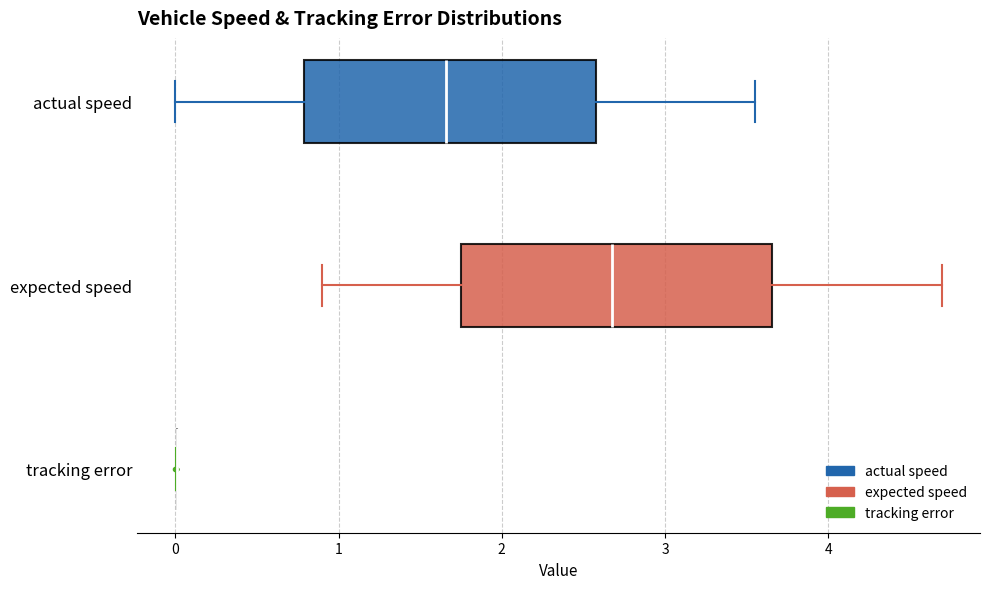

Reading bottom to top, transcribe this box plot: for each box, give where its median line is, the range the box spans, and where its two whiskers end, as read against the x-axis. The values are not printed on the chart, so give them approximately, as read against the axis.

tracking error: box collapsed to a line at 0.0, whiskers 0.0 to 0.0
expected speed: median 2.7, box 1.7 to 3.7, whiskers 0.9 to 4.7
actual speed: median 1.7, box 0.8 to 2.6, whiskers 0.0 to 3.6